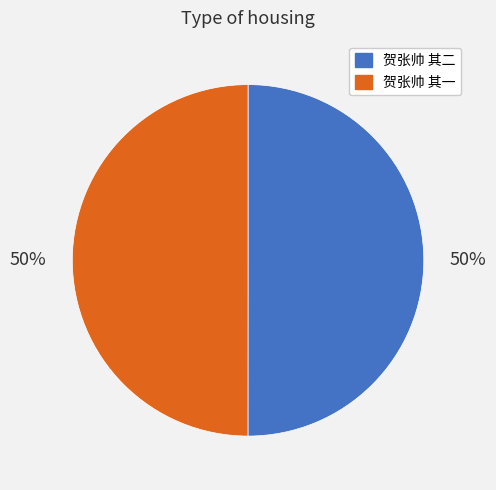

What percentage is the 贺张帅 其一 slice, to the nearest percent?

50%